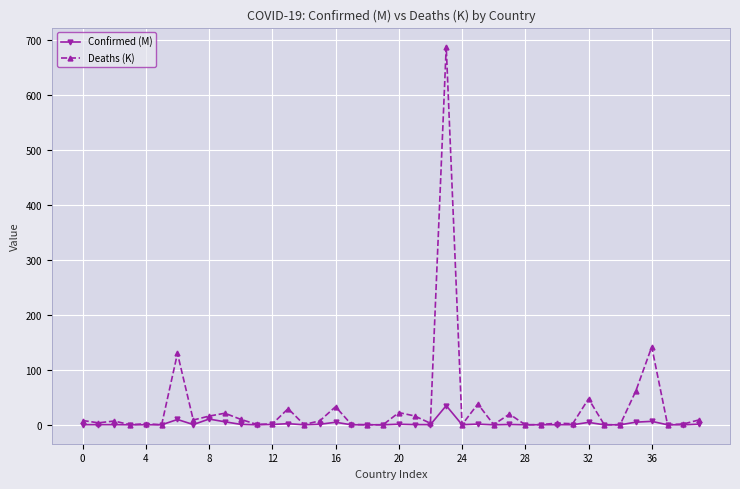

What is the average value of the Deaths (K) series?

33.4